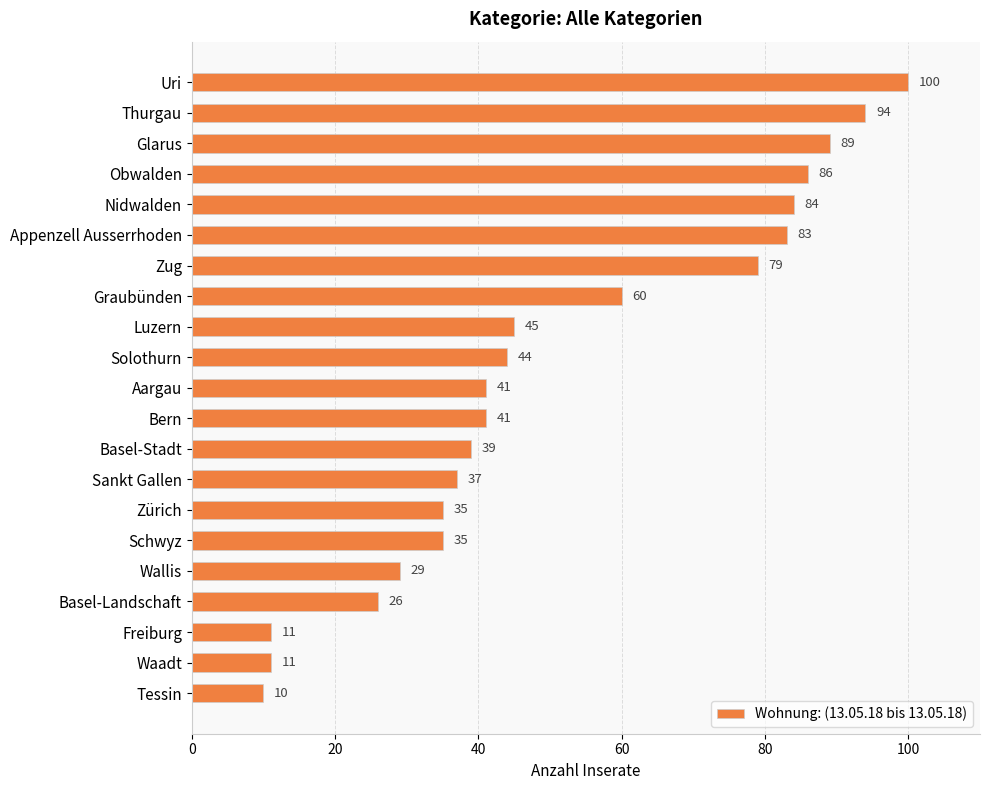

What is the label of the 2nd bar from the top?

Thurgau